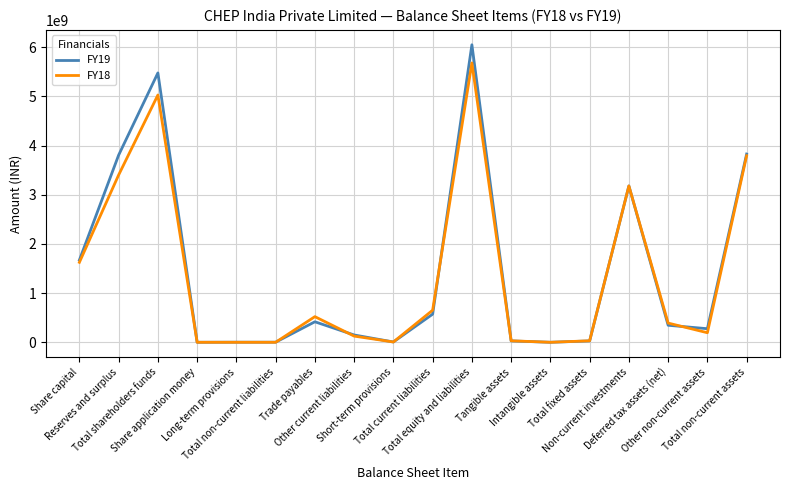

At which category is the sum across all series the highest?

Total equity and liabilities